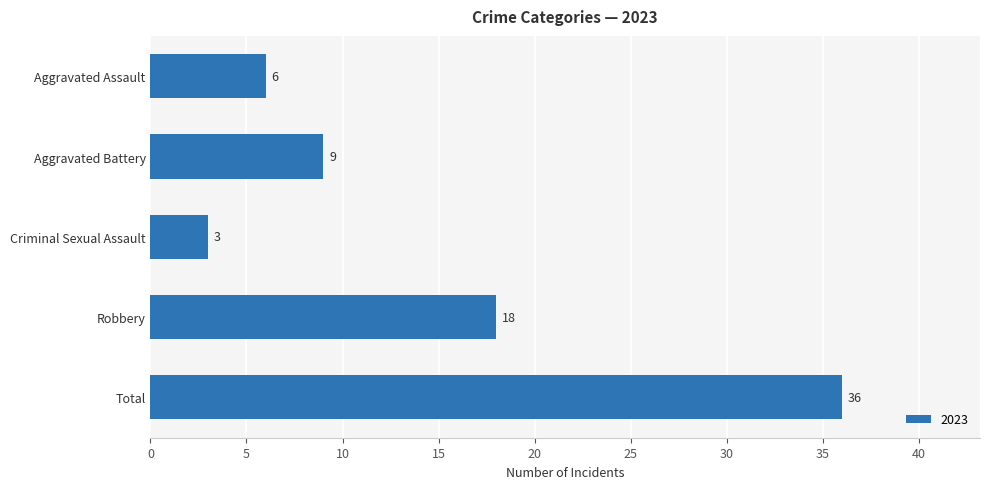

Rank the categories by value from highest to lowest.

Total, Robbery, Aggravated Battery, Aggravated Assault, Criminal Sexual Assault